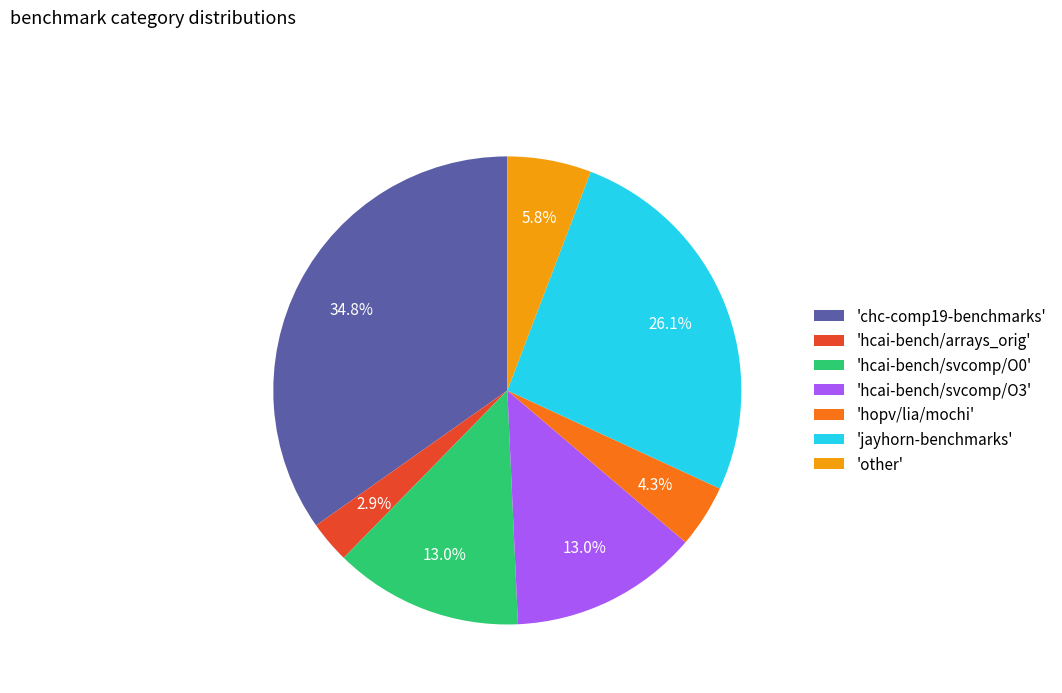

Combined, do 'hopv/lia/mochi' and 'hcai-bench/arrays_orig' account for over 50%?

No